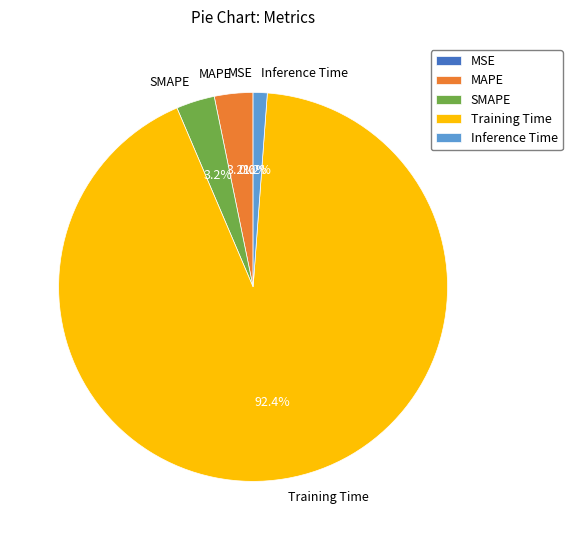

How much of the chart is everything except SMAPE?

96.8%